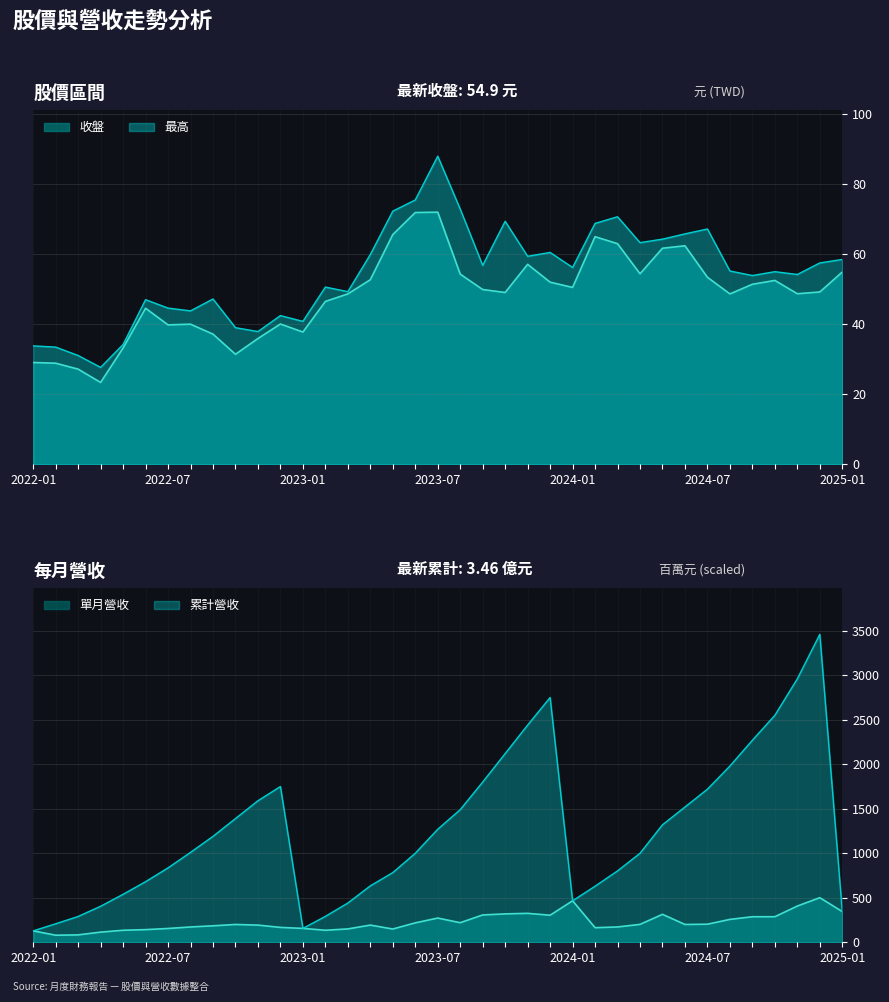

Where does the 最高 series first go above 55?

2023-04